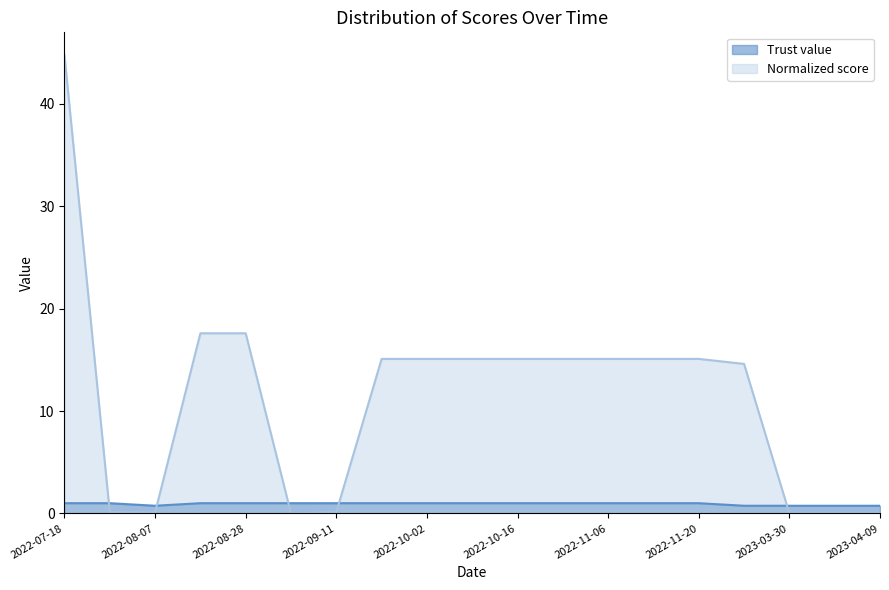

Which category has the highest value across all series?

2022-07-18